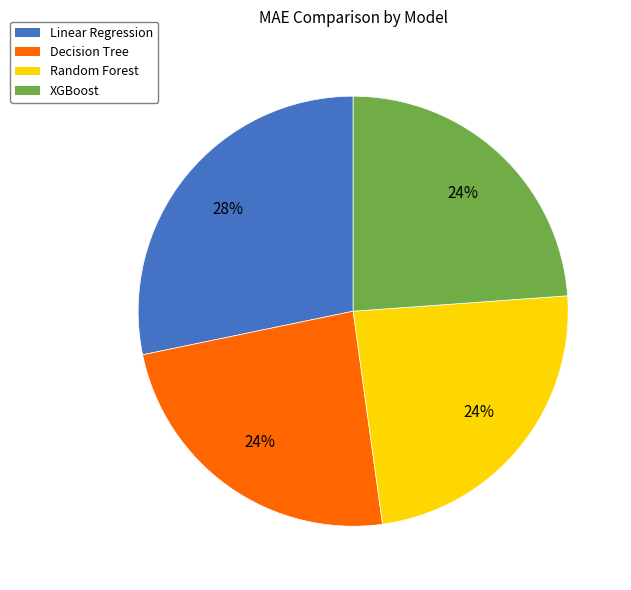

Is it true that Decision Tree is 24% of the pie?

True